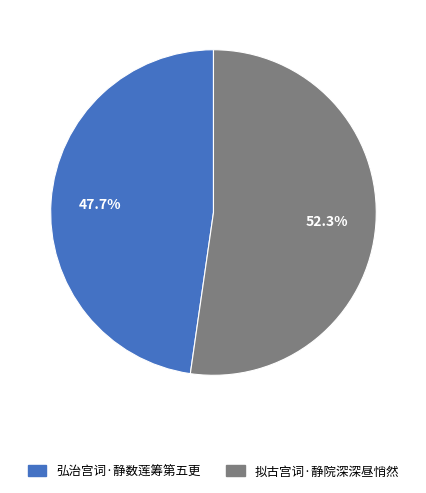

Approximately how many times larger is the value at 拟古宫词·静院深深昼悄然 compared to 弘治宫词·静数莲筹第五更?

1.1